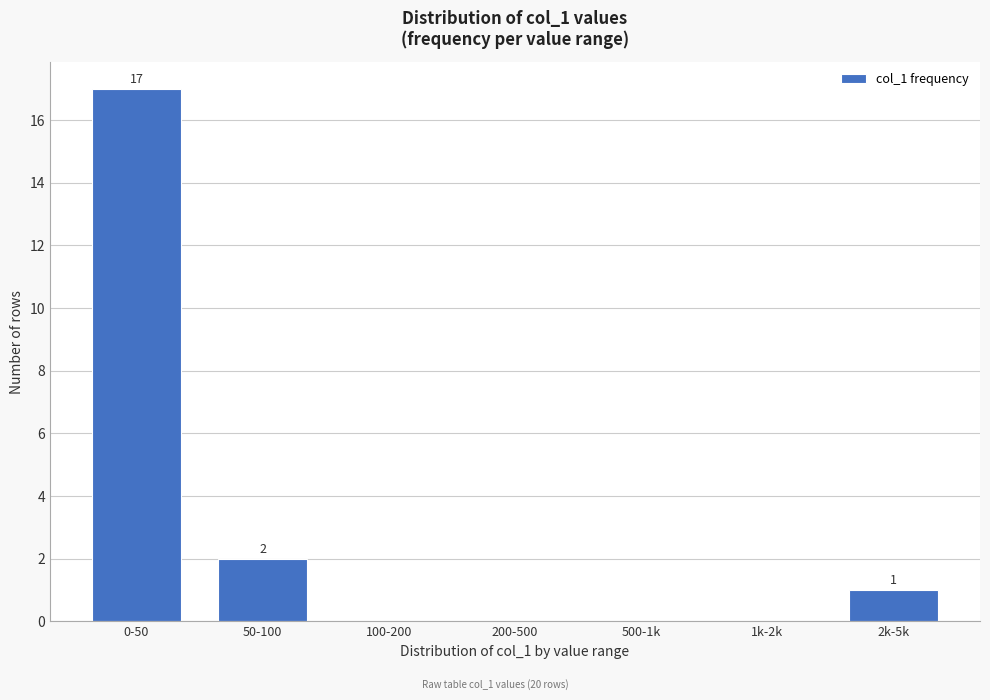

Reading right to left, extract all data points from this chart.

2k-5k=1	1k-2k=0	500-1k=0	200-500=0	100-200=0	50-100=2	0-50=17